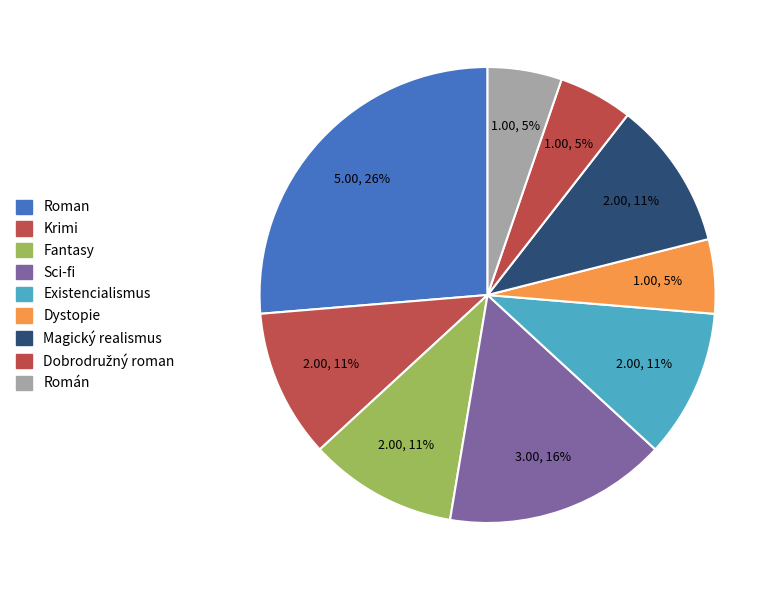

How many segments does this pie chart have?

9